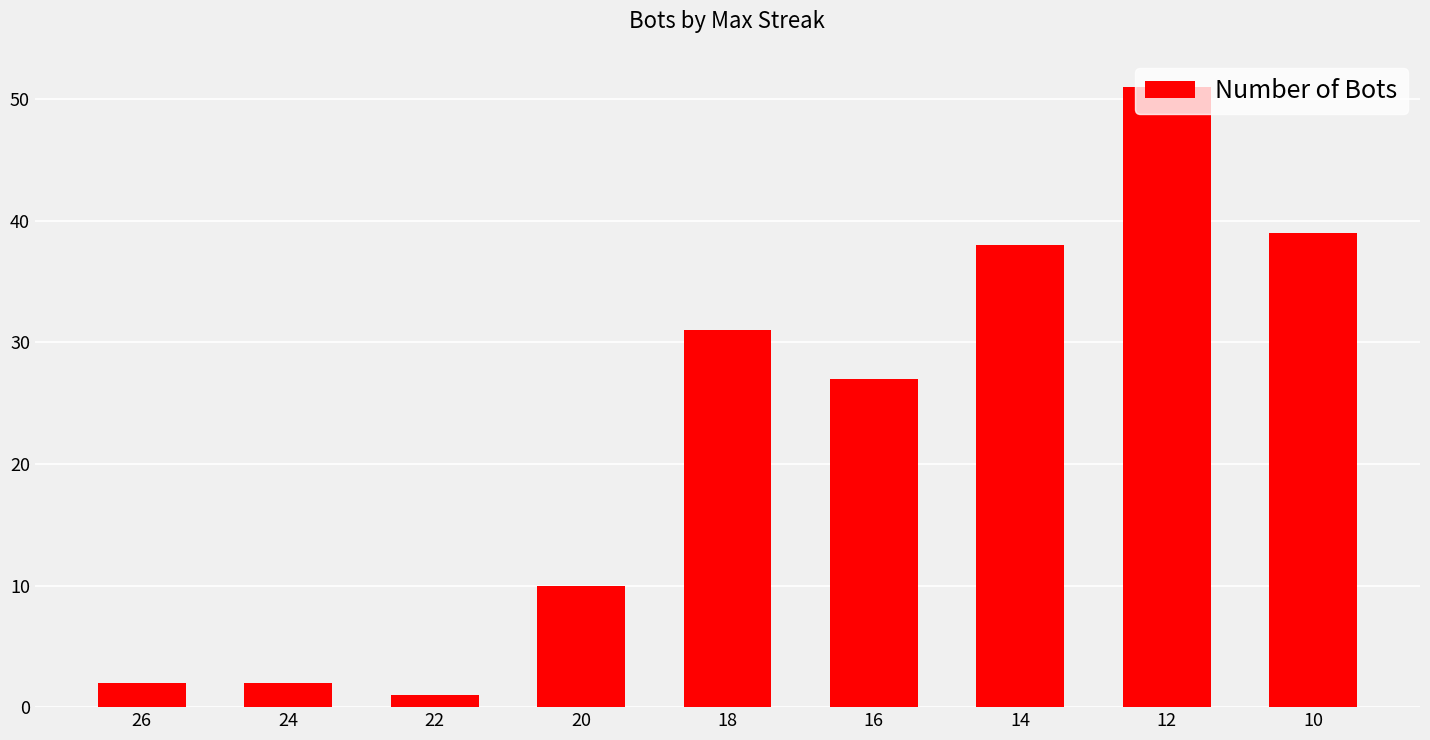

What is the difference between the maximum and second lowest values?

49